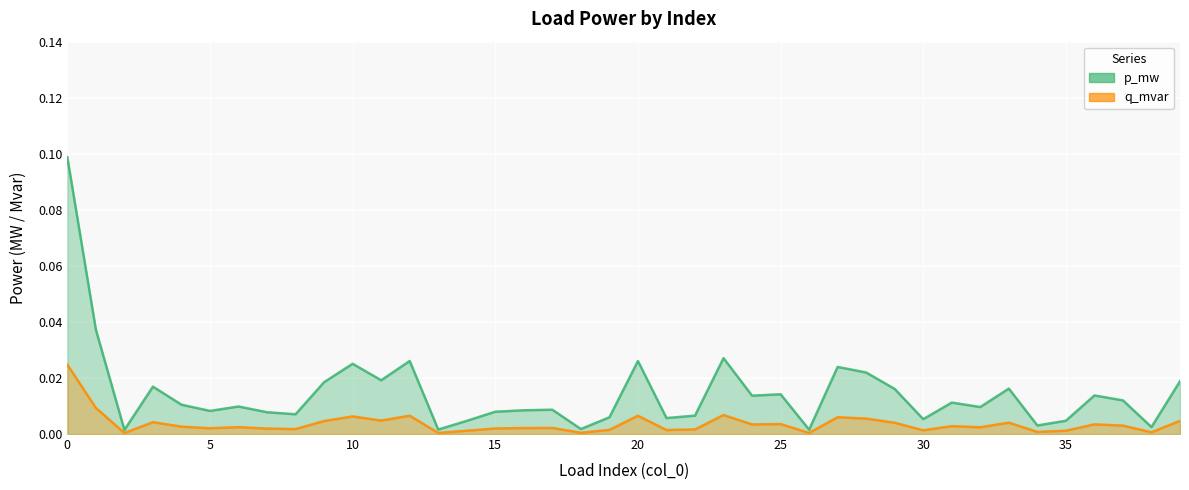

Count the number of categories in the chart.

40